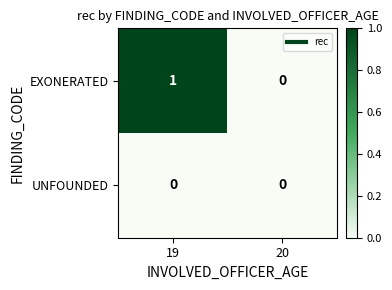

List the series in order of their peak value, highest first.

EXONERATED, UNFOUNDED